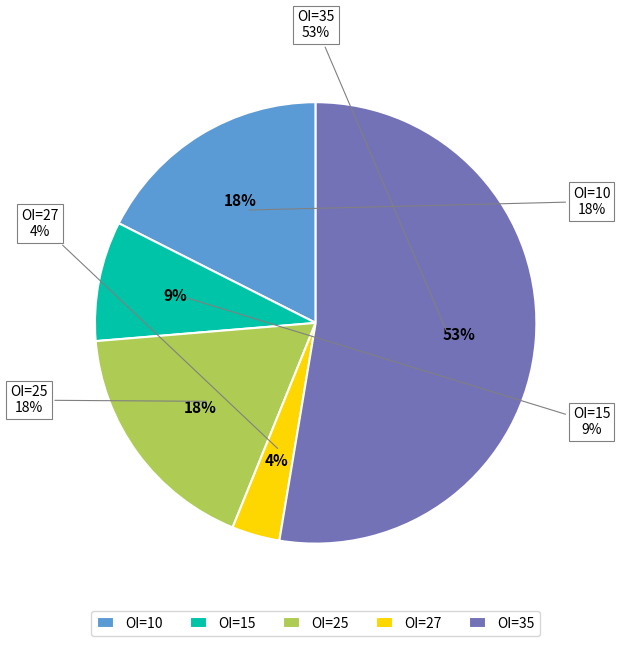

Is there any slice that represents more than half of the pie?

No